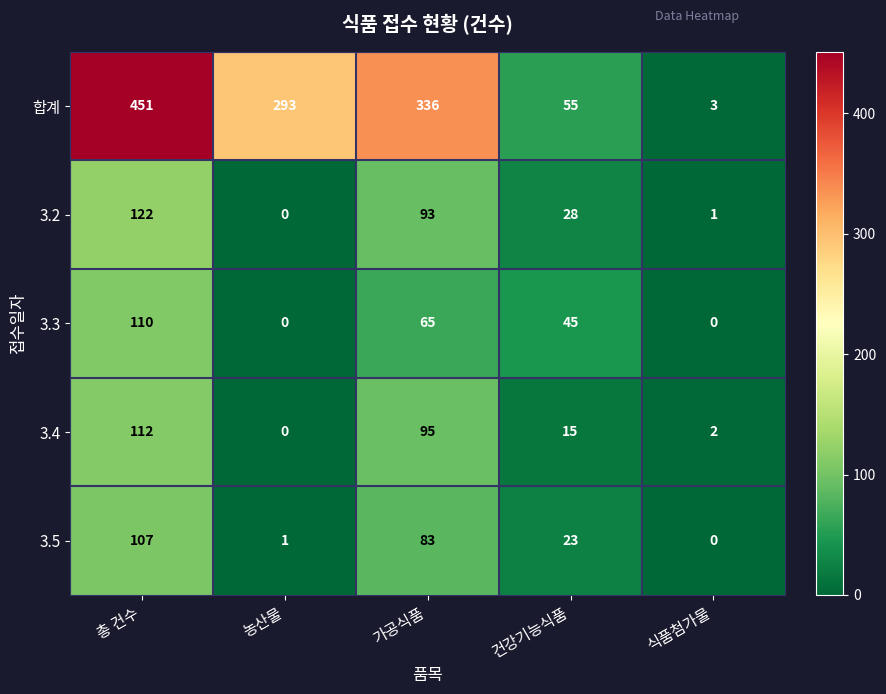

What is the difference between the highest and lowest values at 총 건수?

344